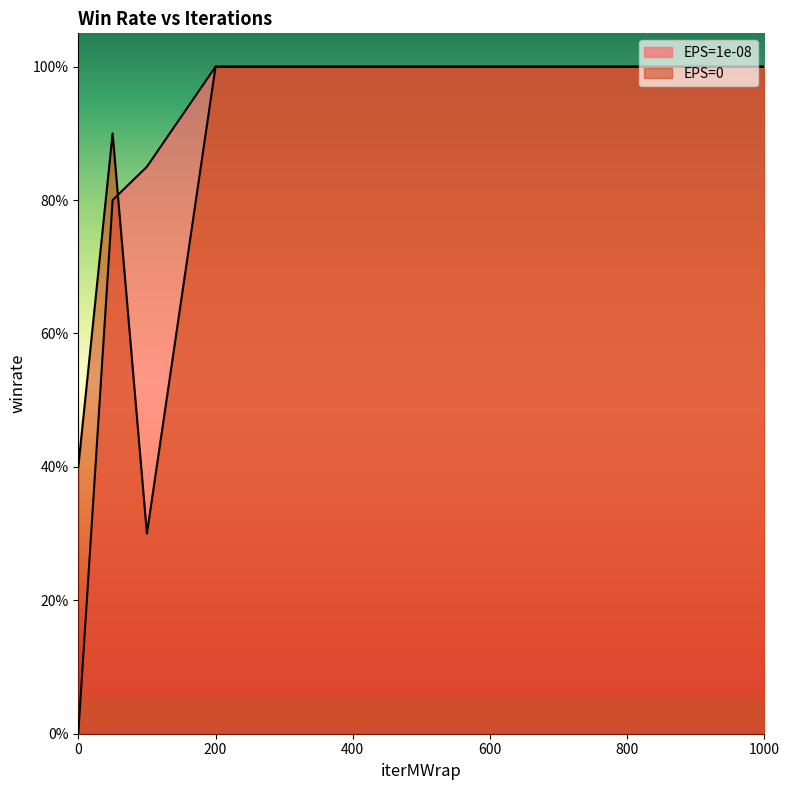

Is it true that EPS=1e-08 equals 1.0 at 300?

True